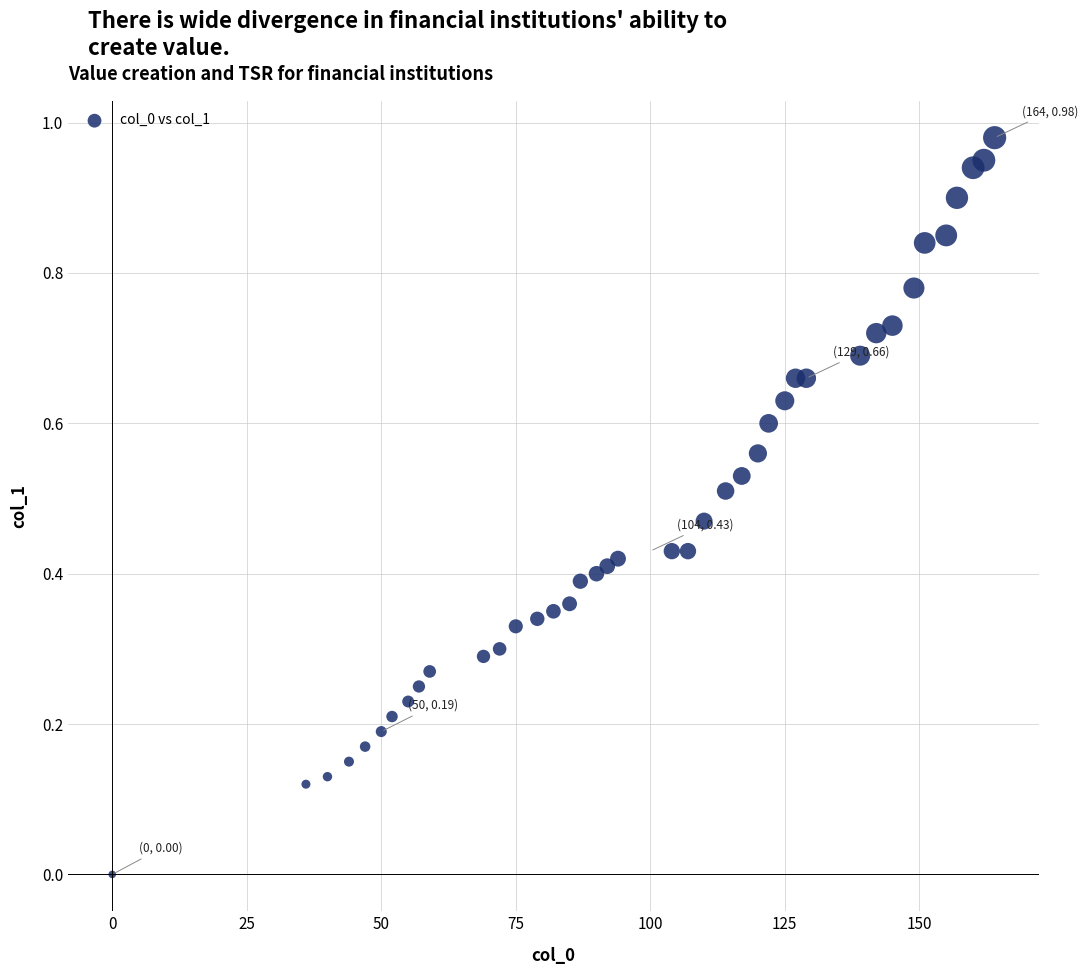

What is the range of X values (max minus min)?

164.0